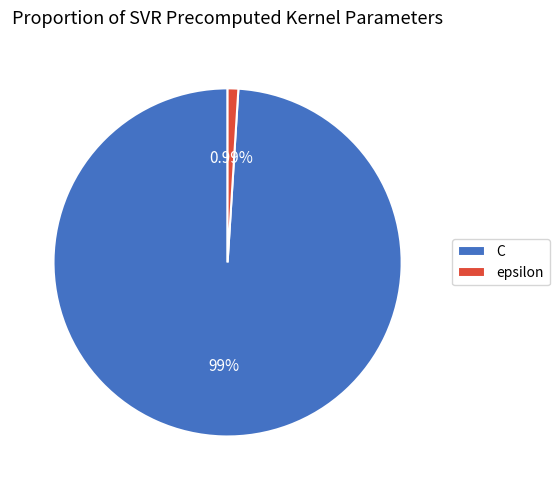

To the nearest percent, what percentage of the pie is epsilon?

1%